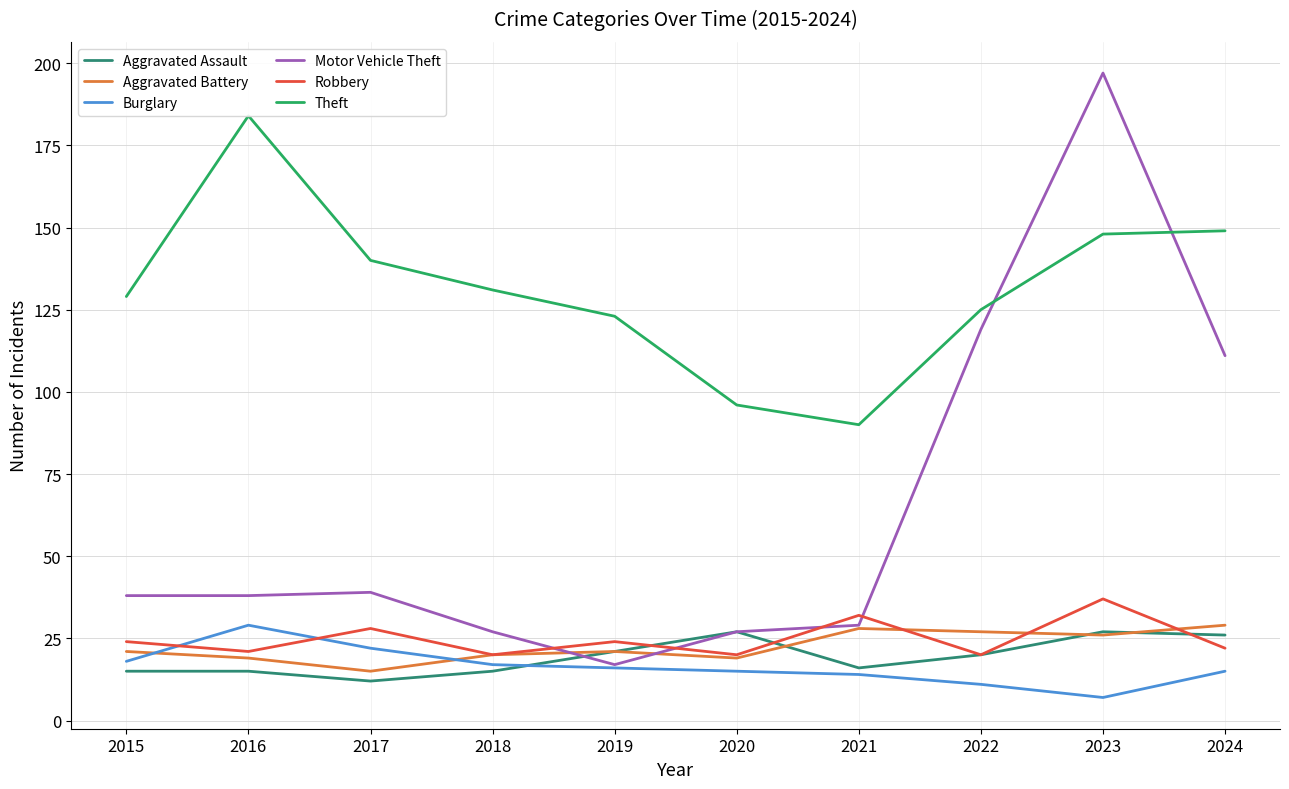

What is the lowest value of the Aggravated Assault series?

12